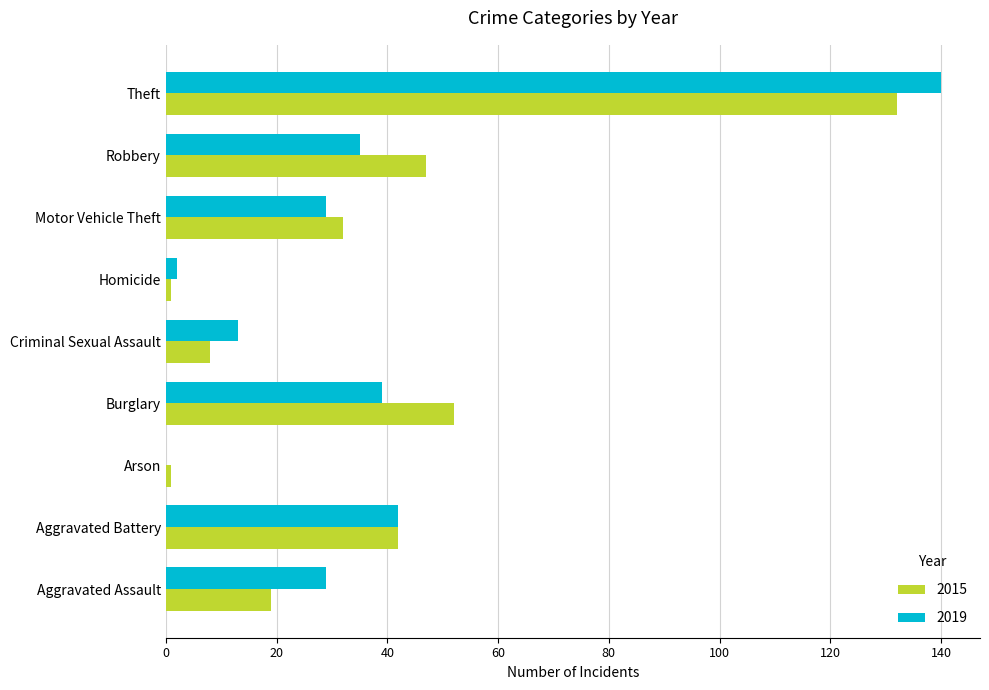

Which series has the largest range (max minus min)?

2019